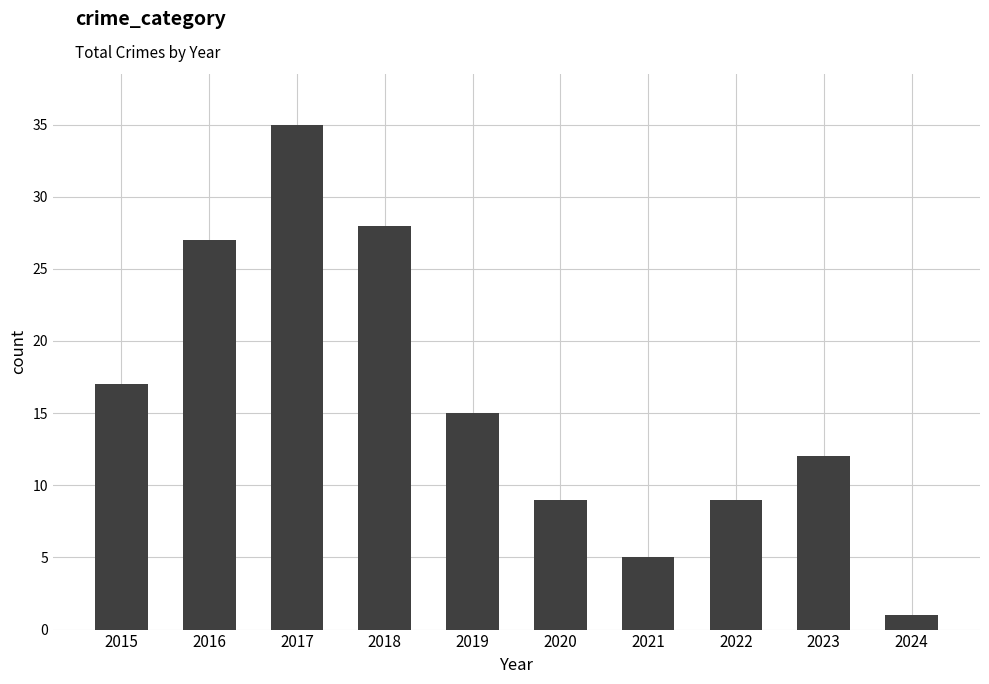

What is the smallest value displayed?

1